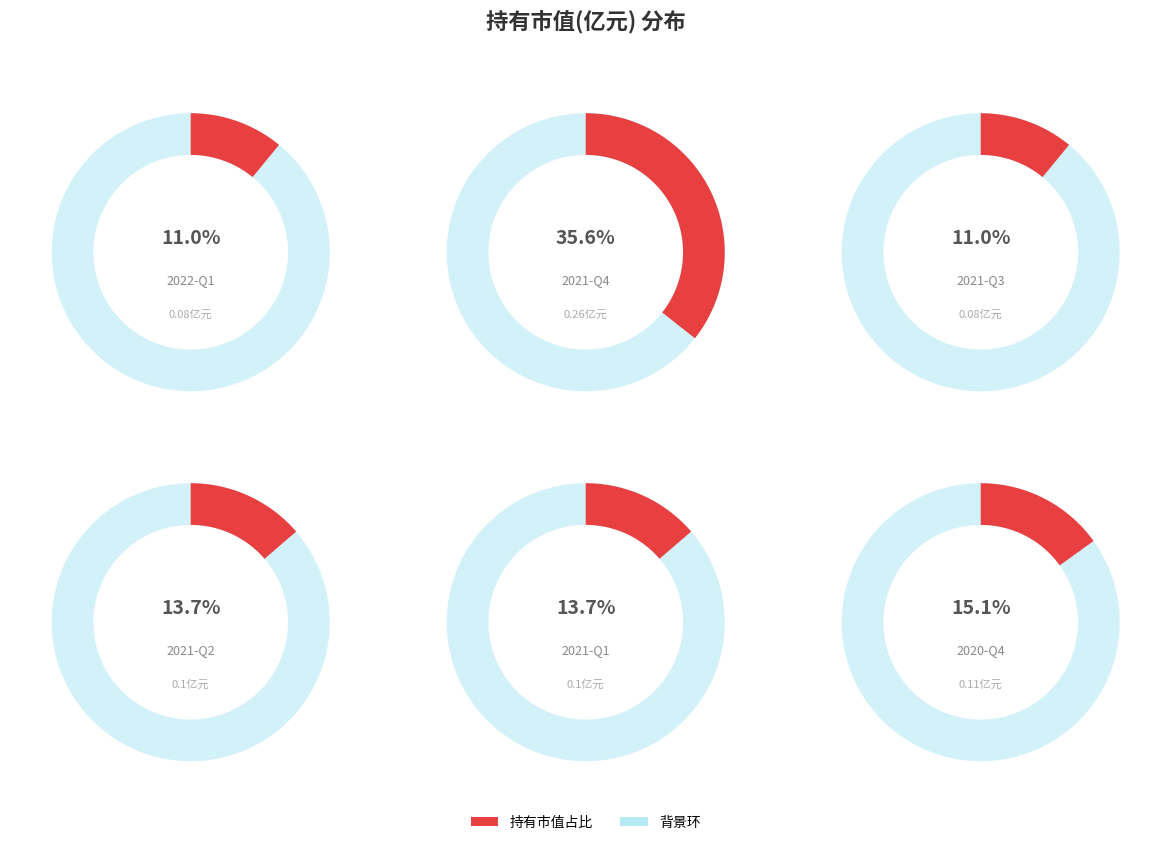

Count the number of slices in the pie.

6